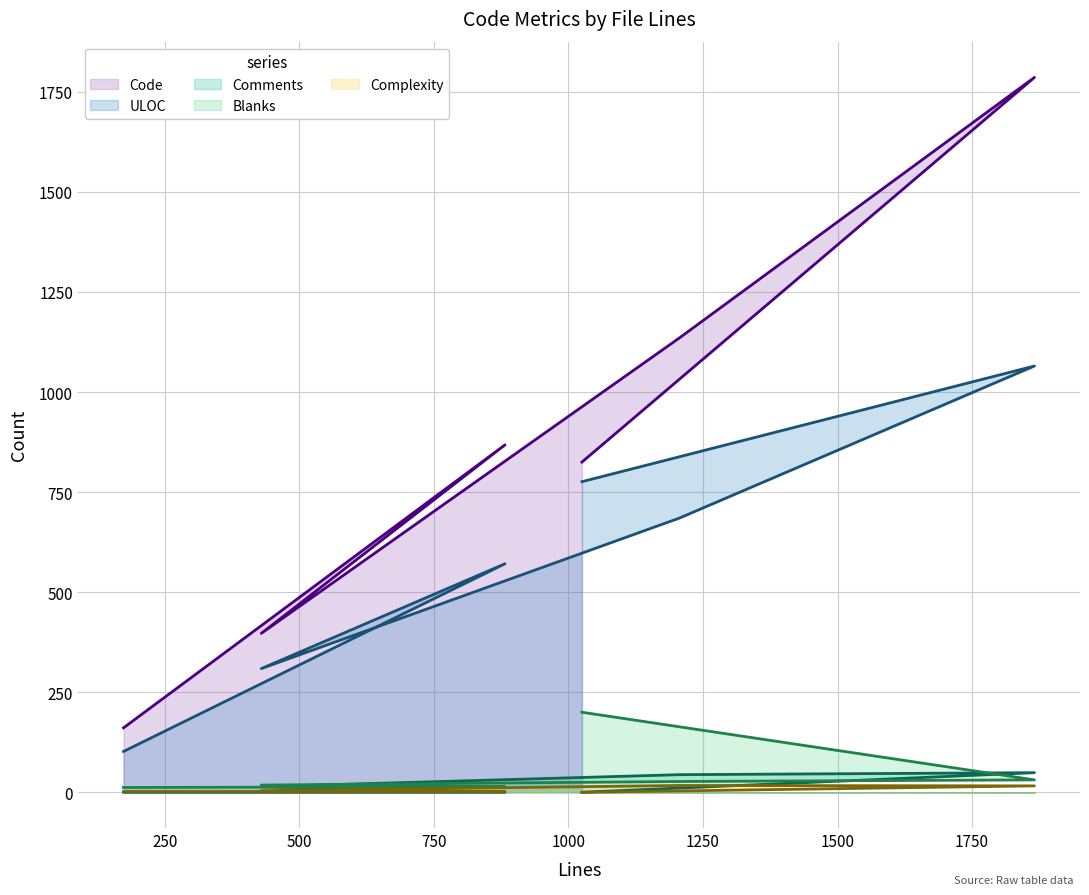

How many data points in Complexity are above 4?

2